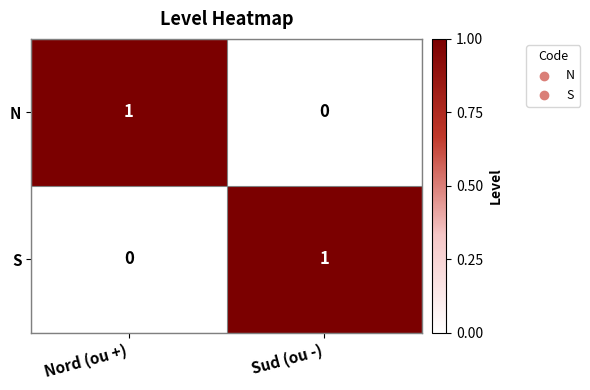

Is it true that N equals 0 at Sud (ou -)?

True